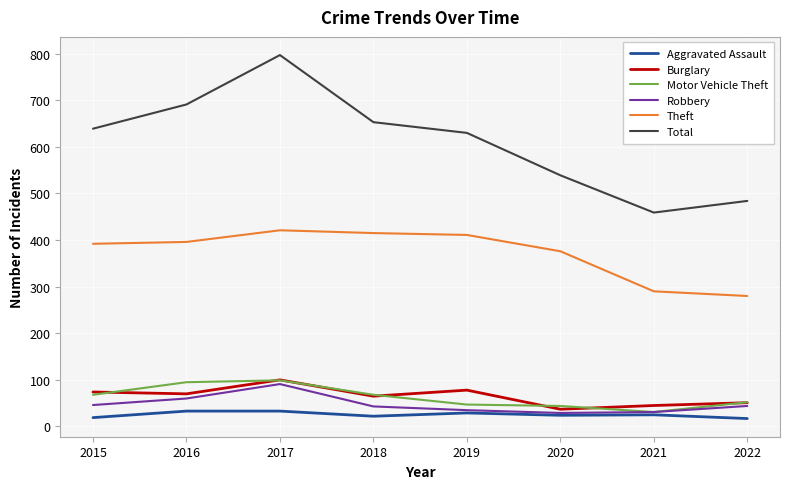

Where is Theft nearest to the value 350?

2020